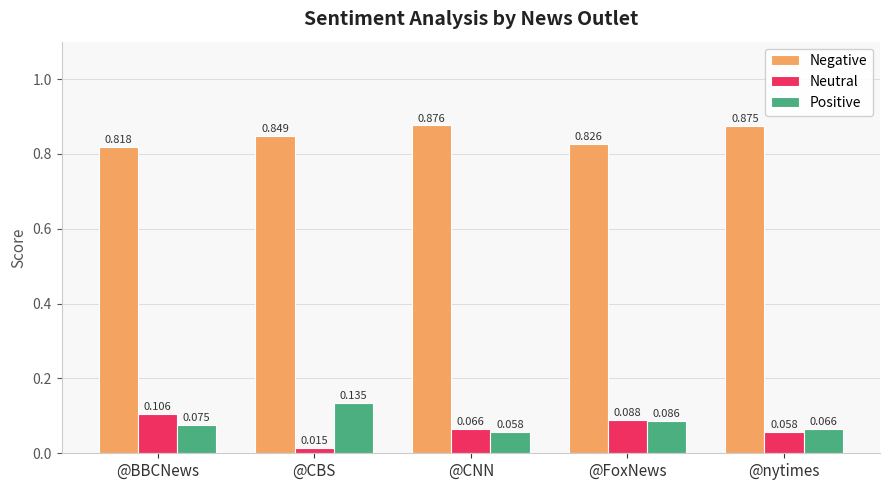

Is the value of Neutral at @FoxNews greater than the value of Positive at @FoxNews?

Yes